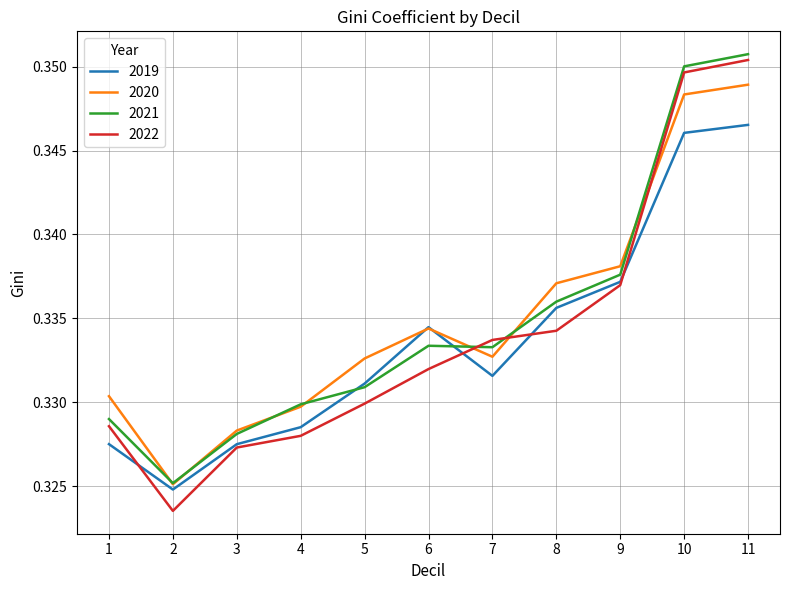

Which series ends up on top after the final intersection of 2022 and 2021?

2021